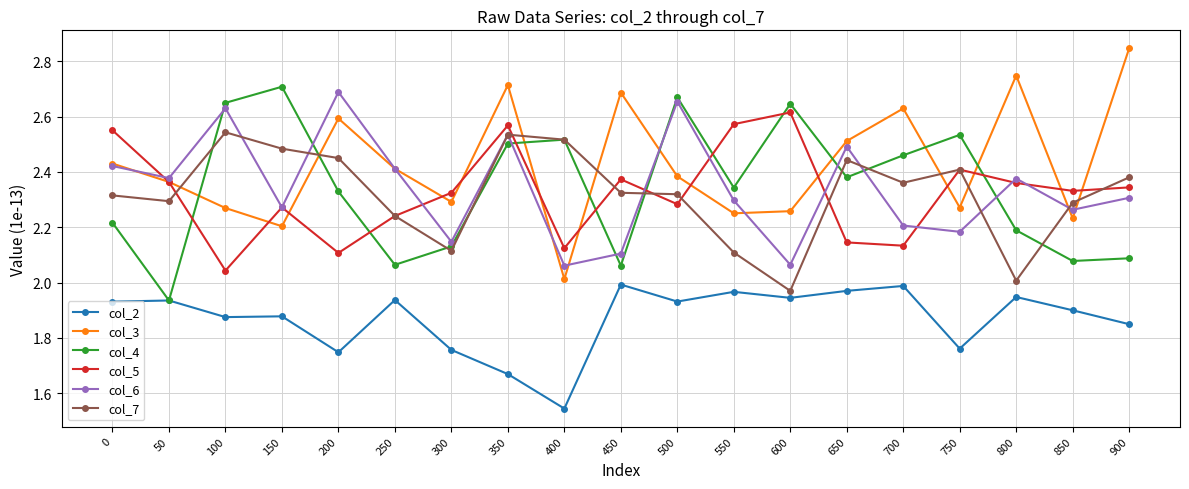

At which label is col_5 closest to 2?

100